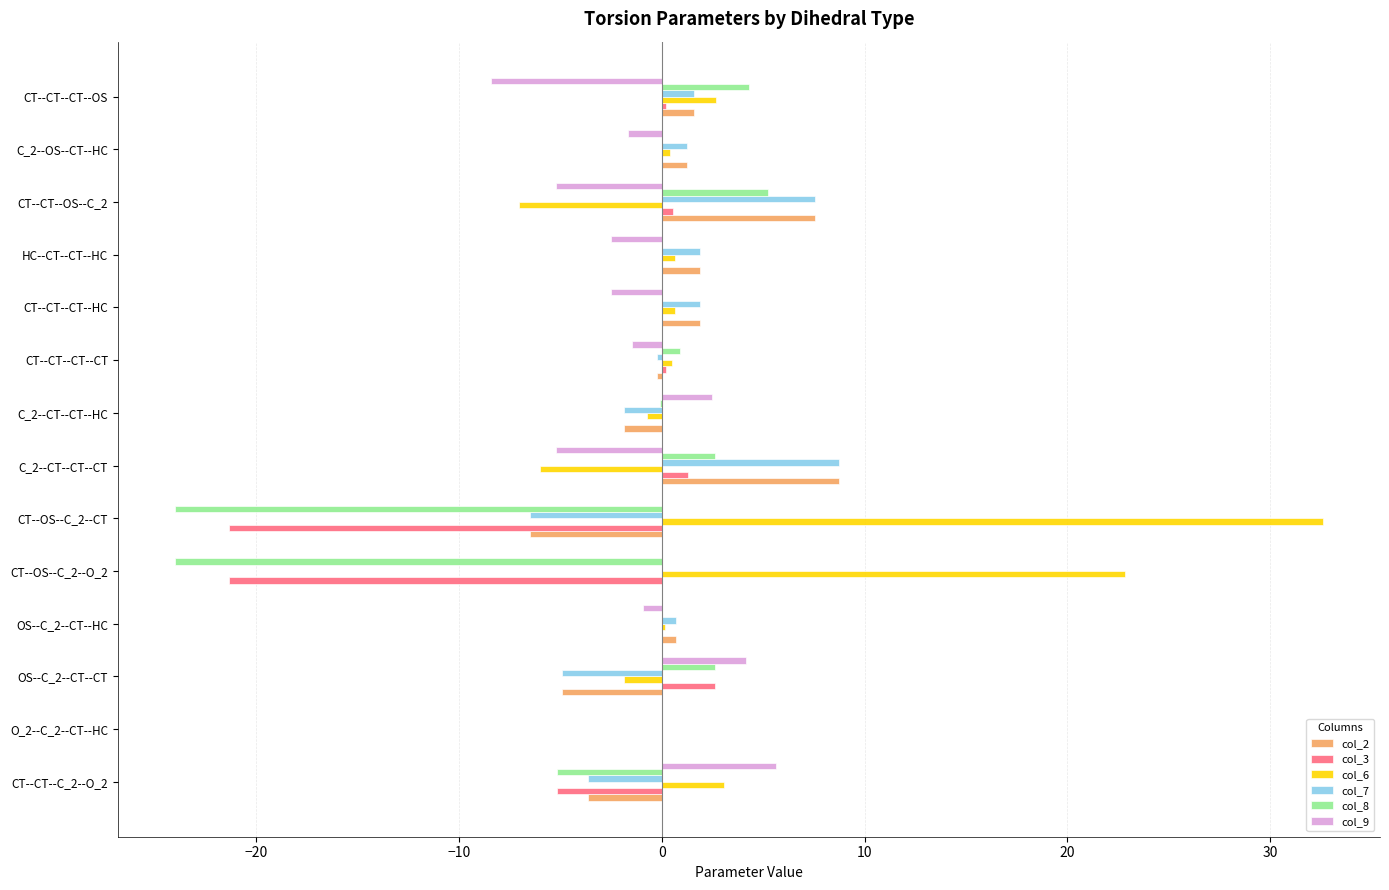

Is it true that col_8 equals 2.6 at OS--C_2--CT--CT?

True